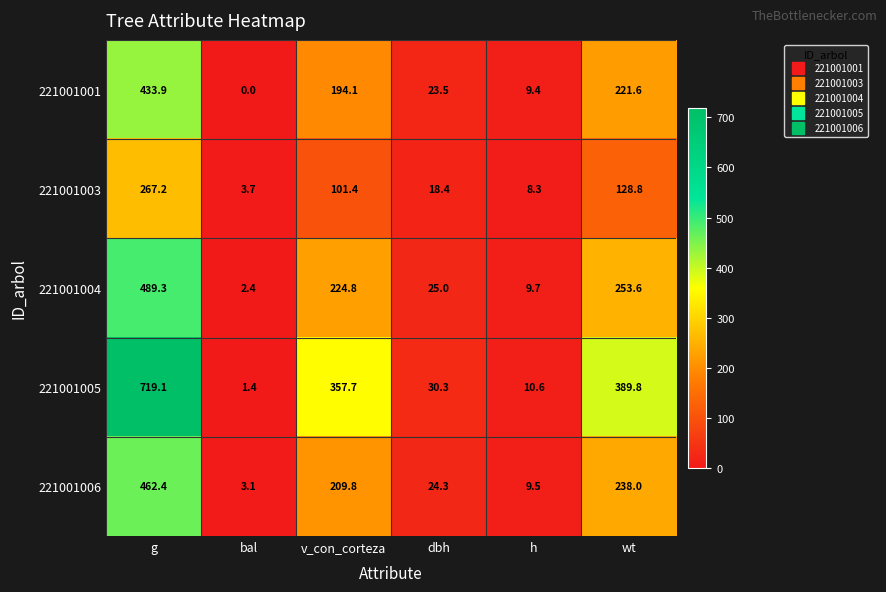

At how many categories does at least one series exceed 565?

1